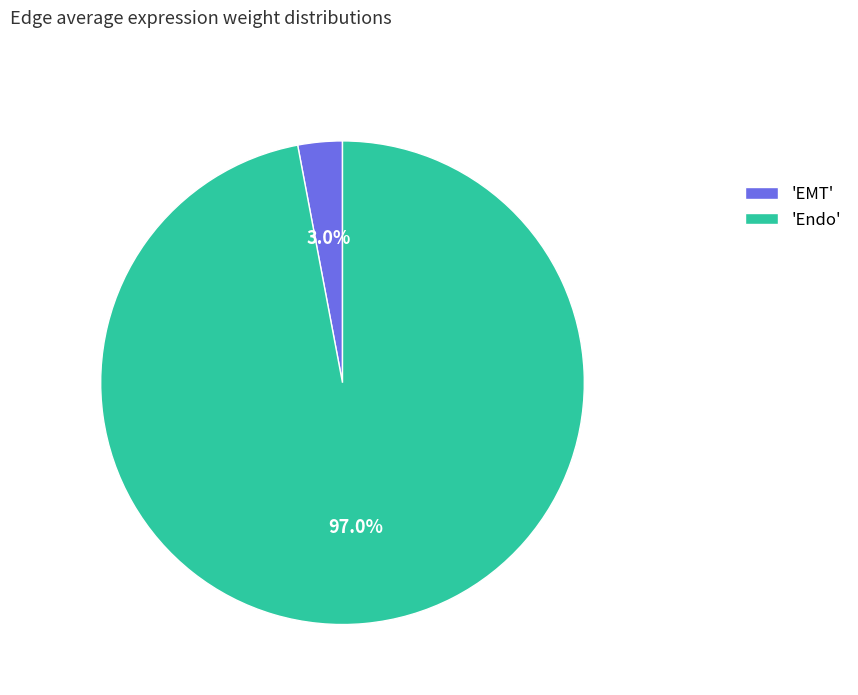

Which slice is the largest?

'Endo'